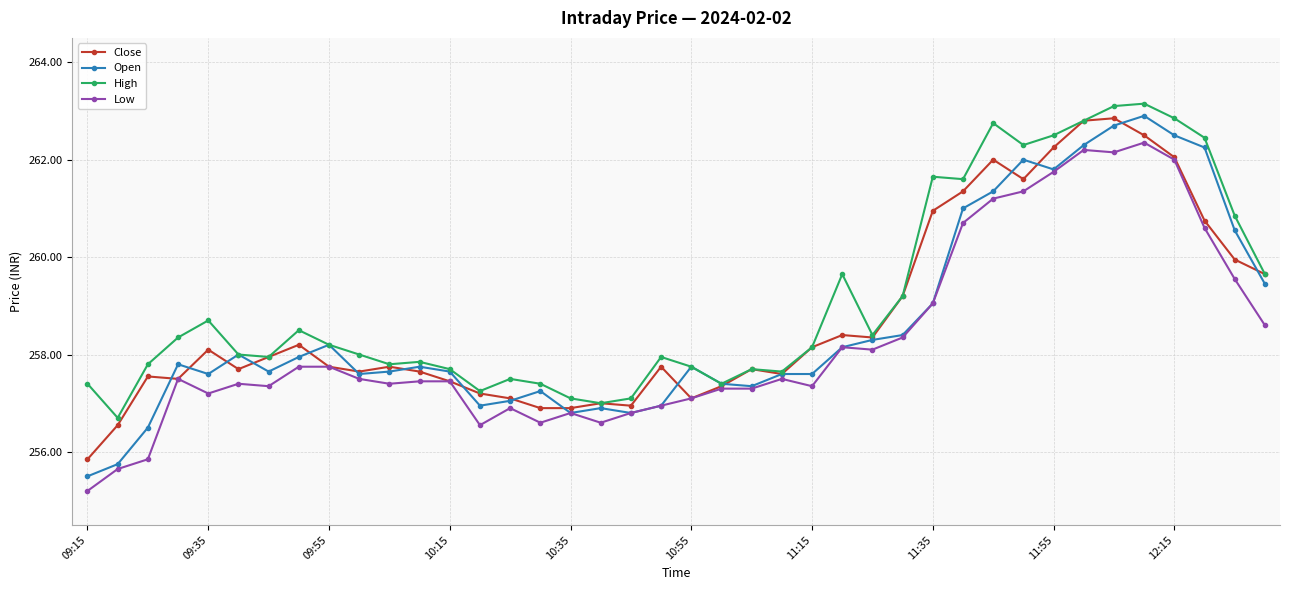

What is the highest value of the Open series?

262.9